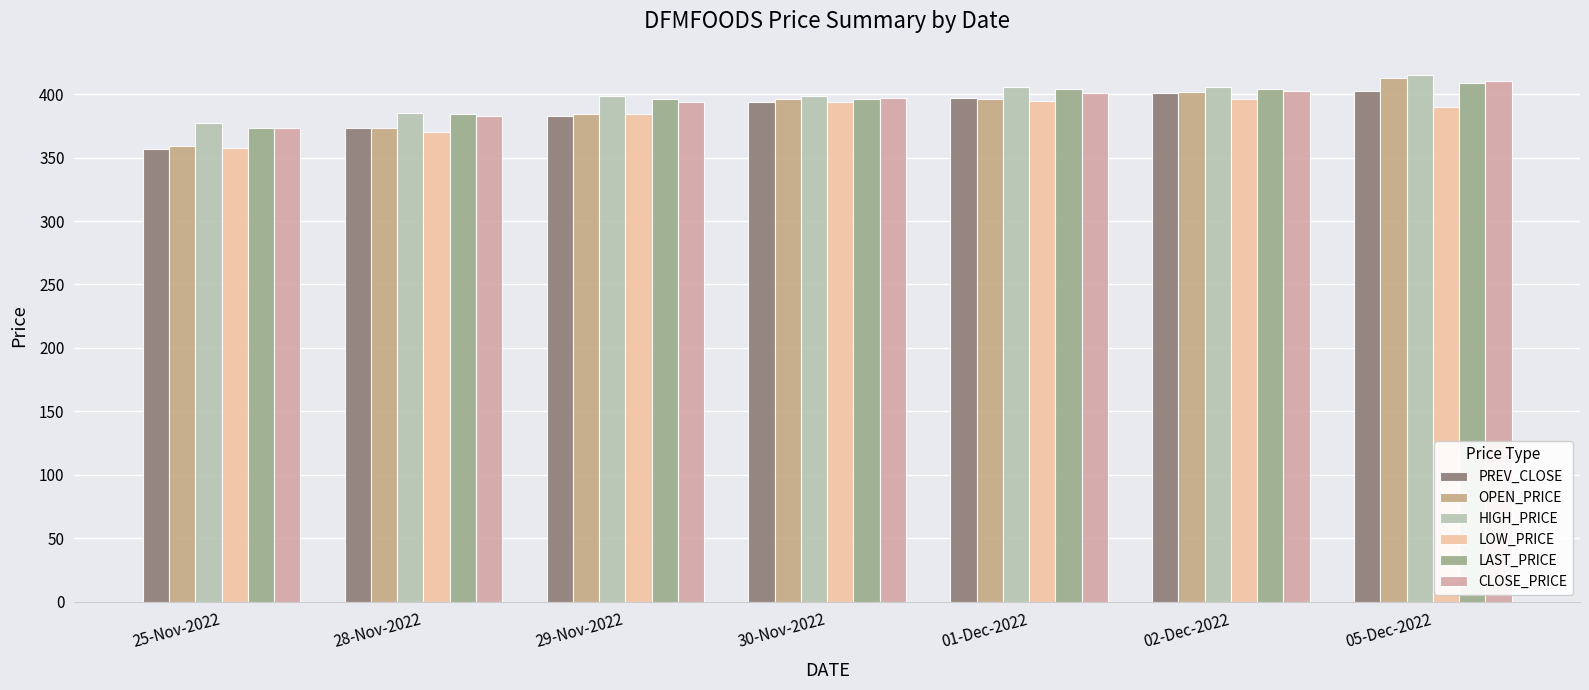

How many distinct data groups are displayed?

6